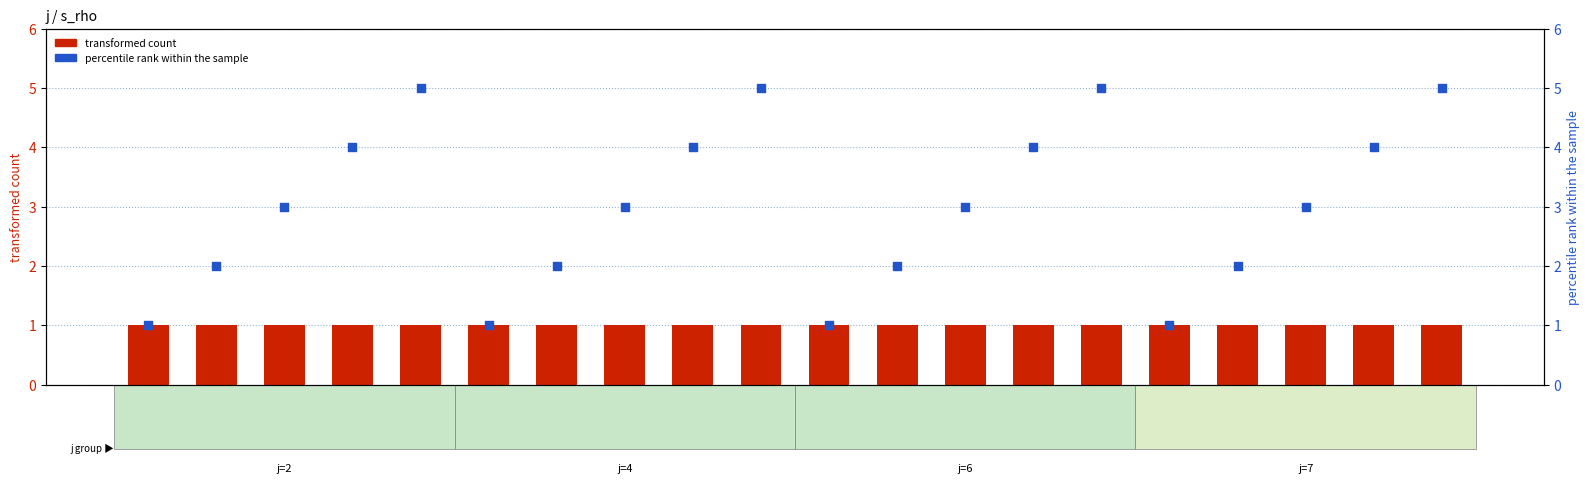

Which series contains the highest Y value?

percentile rank within the sample